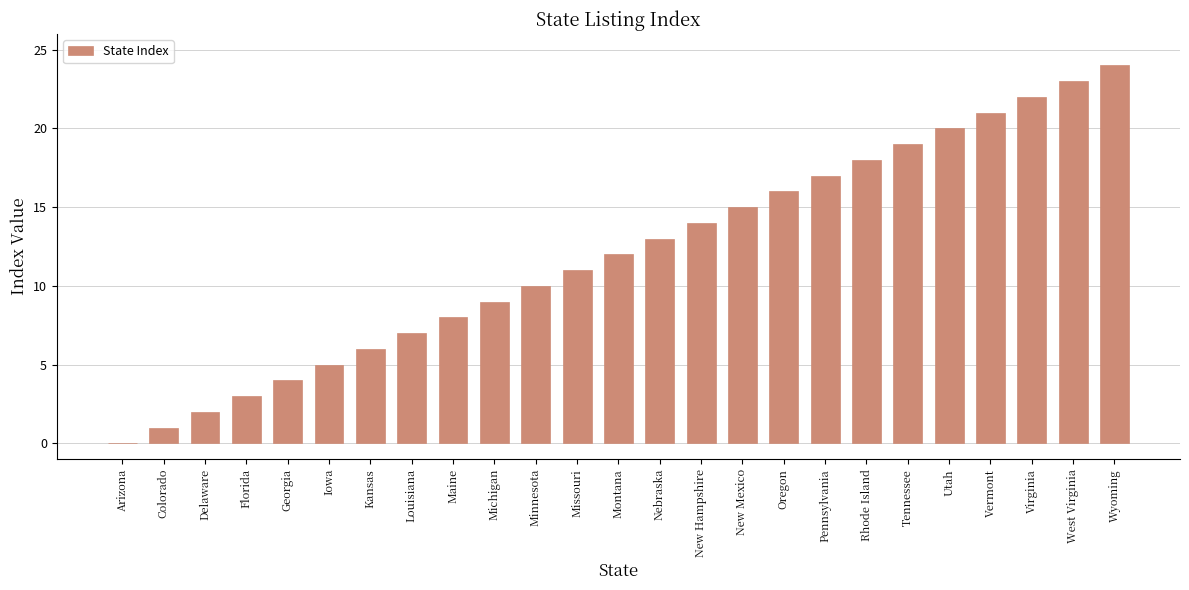

How many categories are shown in the chart?

25